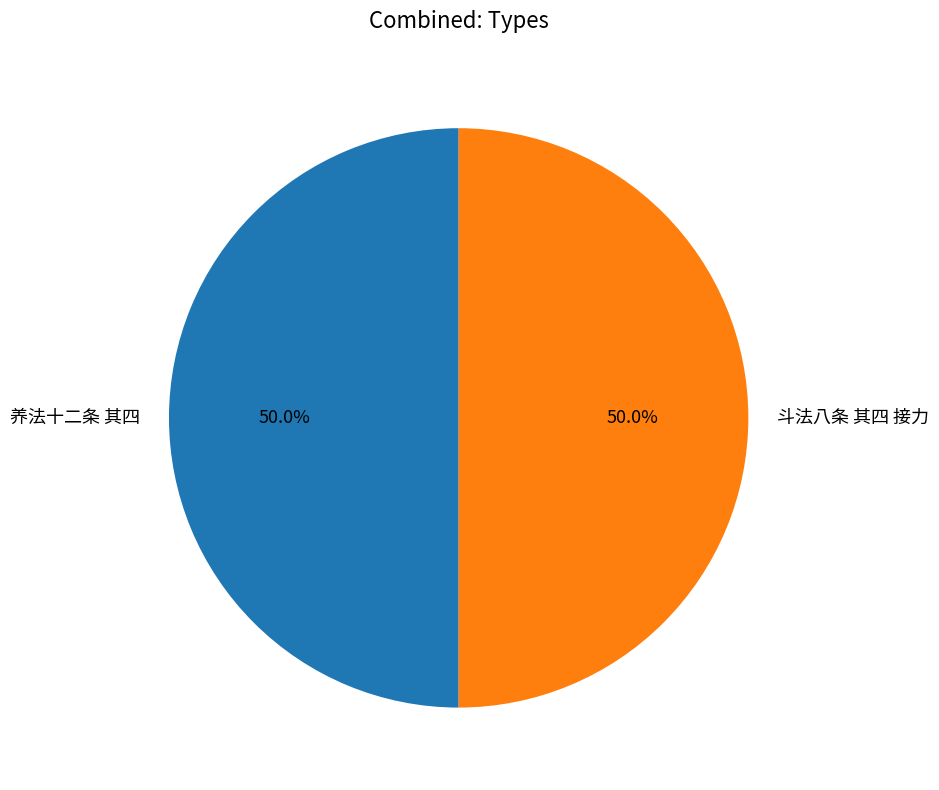

How many segments does this pie chart have?

2